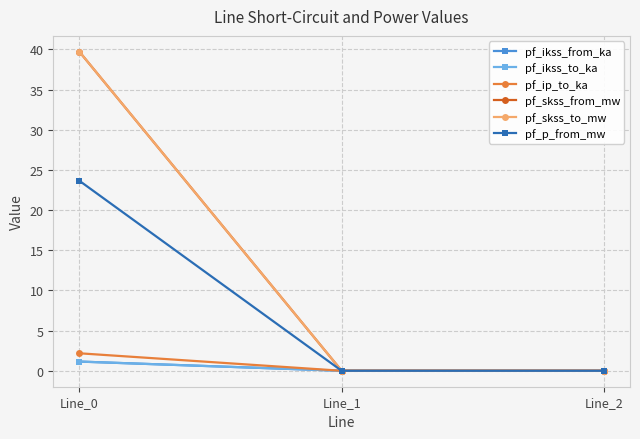

How many lines are shown in the chart?

6